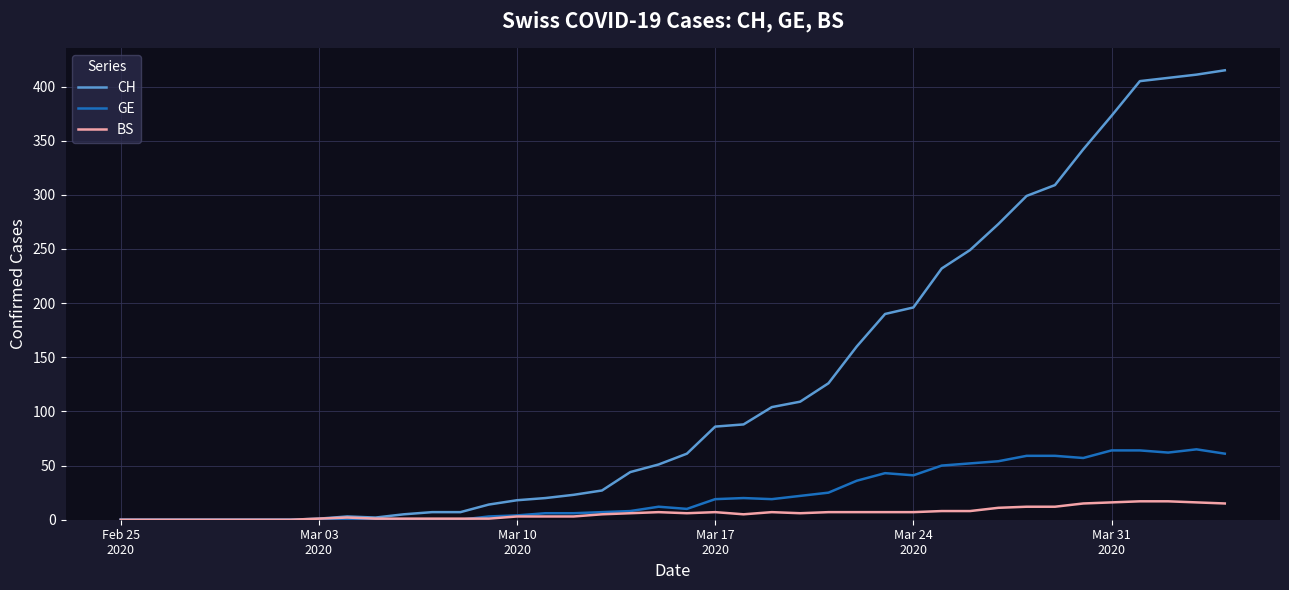

List the series in order of their peak value, lowest first.

BS, GE, CH